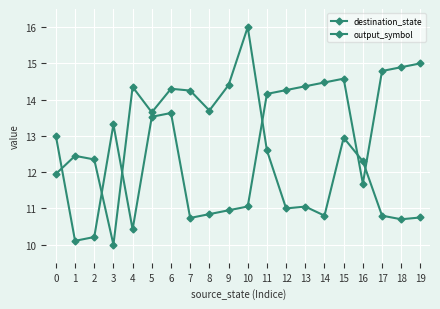

Reading left to right, transcribe all the data shown in this chart.

destination_state: 11.9	12.4	12.3	10.0	14.3	13.6	14.3	14.2	13.7	14.4	16.0	12.6	11.0	11.1	10.8	12.9	12.3	10.8	10.7	10.8
output_symbol: 13.0	10.1	10.2	13.3	10.4	13.5	13.6	10.7	10.8	10.9	11.1	14.2	14.3	14.4	14.5	14.6	11.7	14.8	14.9	15.0